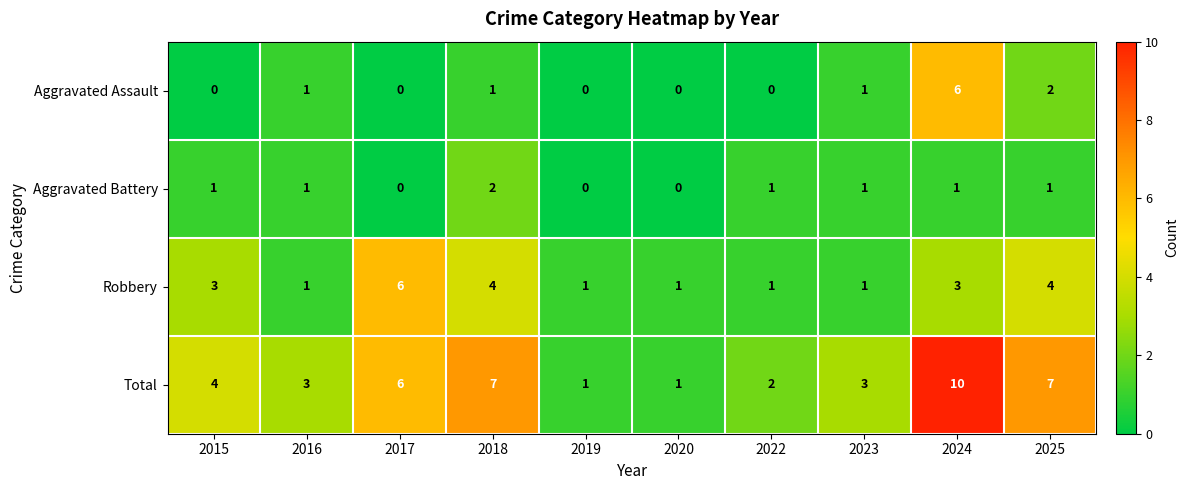

What is the average value of the Total series?

4